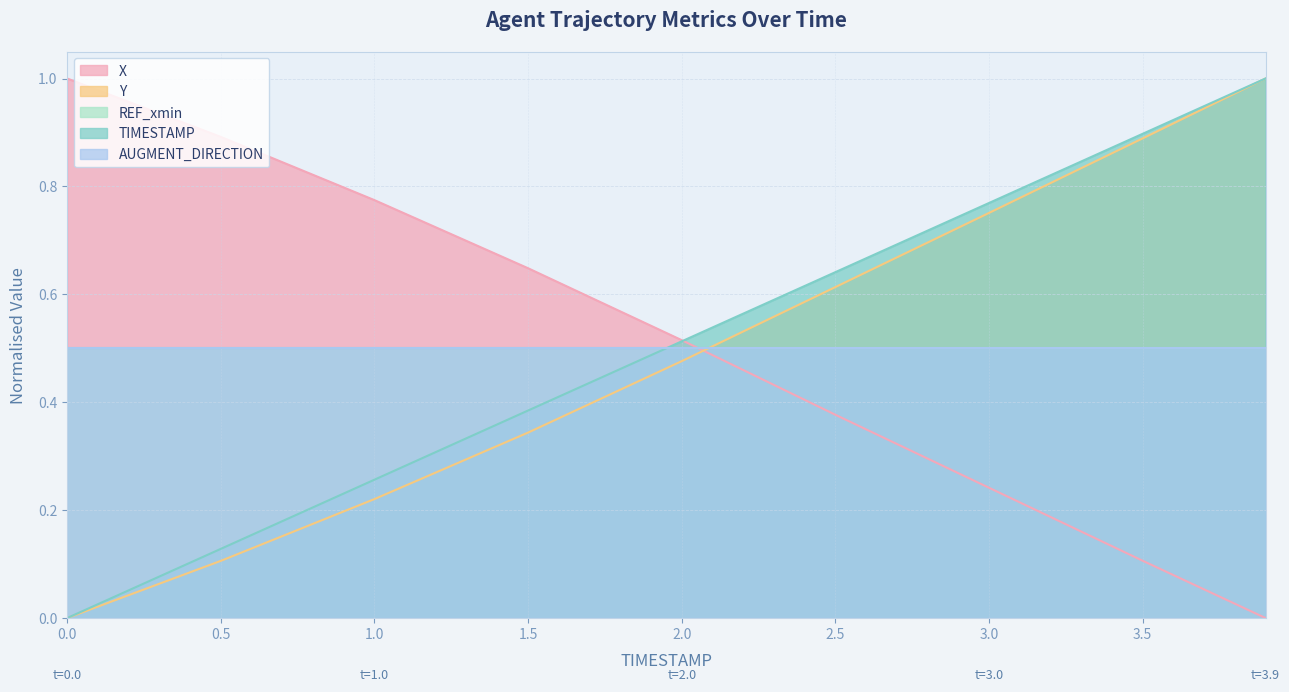

Between 3.0 and 1.0, which is larger?

1.0